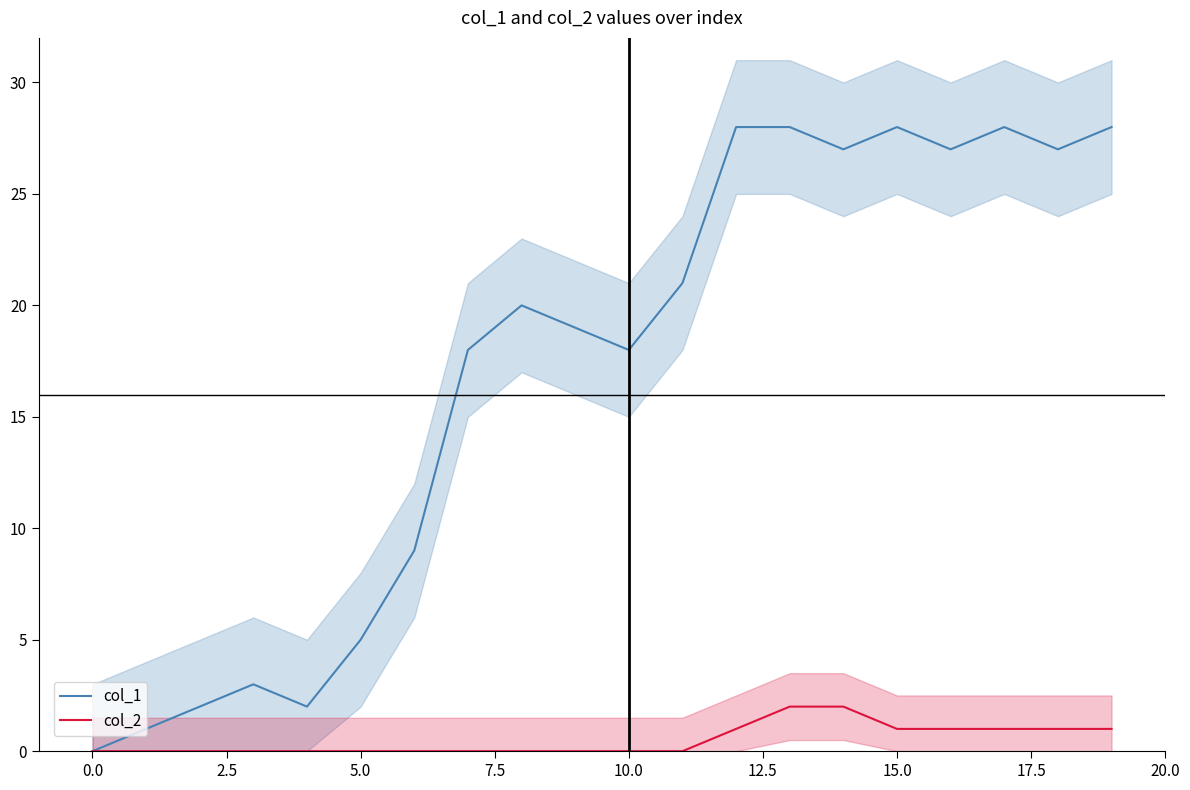

What is the sum of the col_2 values at 15 and 18?

2